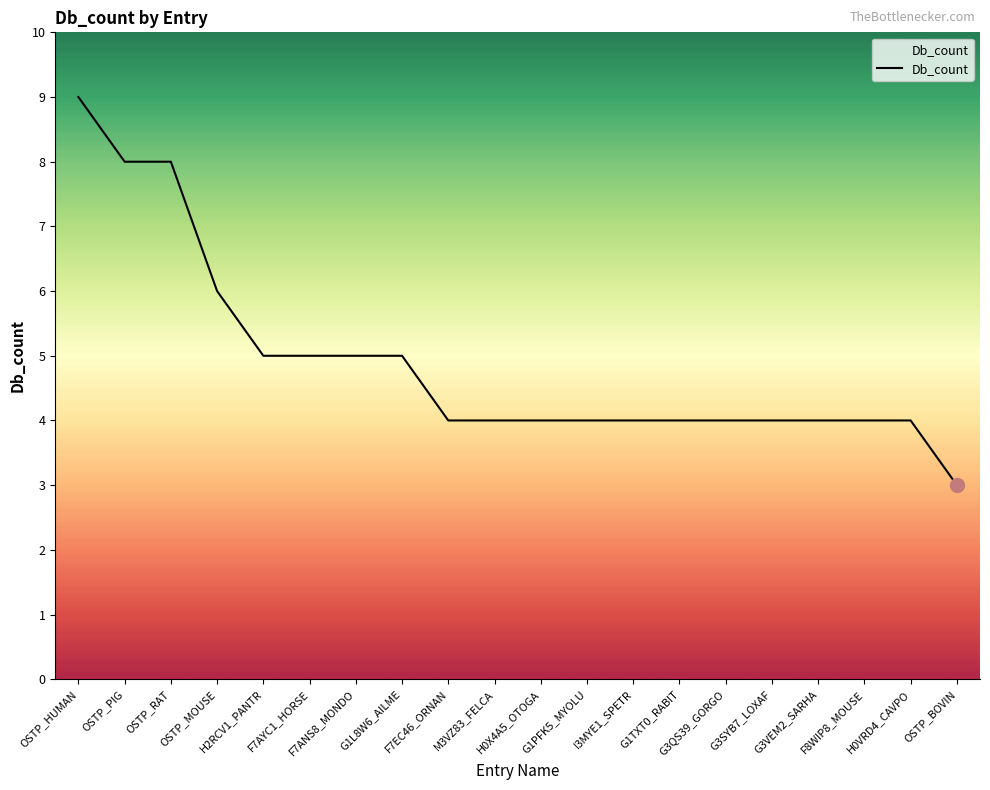

Reading left to right, what are all the values shown in this chart?

9	8	8	6	5	5	5	5	4	4	4	4	4	4	4	4	4	4	4	3